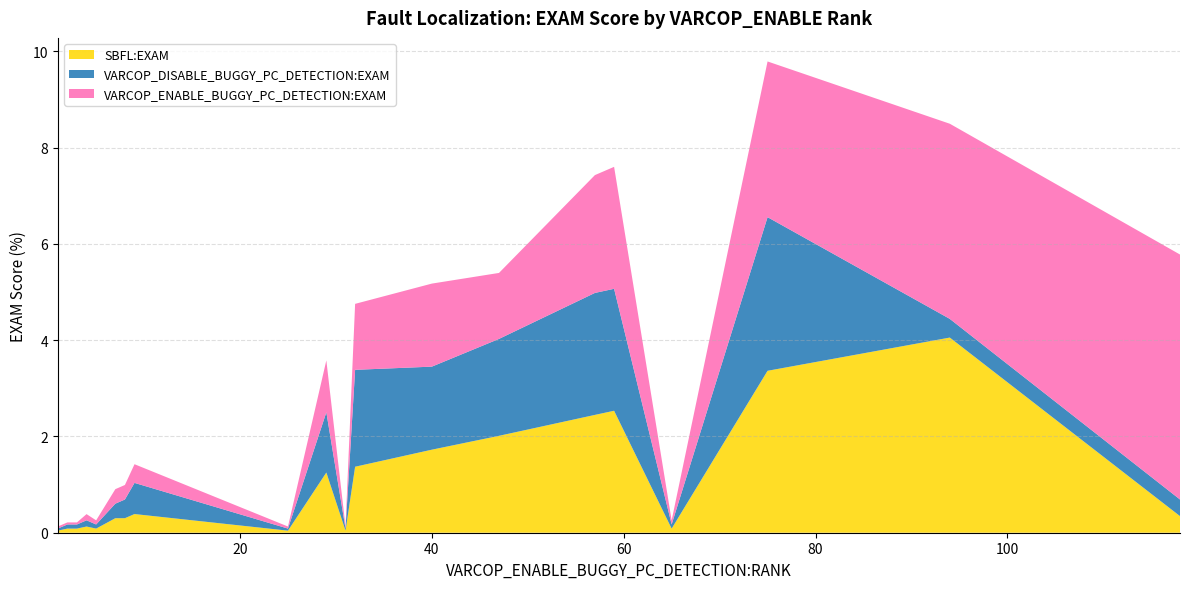

Reading left to right, what are all the values shown in this chart?

SBFL:EXAM: 0.0	0.1	0.1	0.1	0.1	0.3	0.3	0.4	0.0	1.3	0.0	1.4	1.7	2.0	2.4	2.5	0.1	3.4	4.1	0.3
VARCOP_DISABLE_BUGGY_PC_DETECTION:EXAM: 0.0	0.1	0.1	0.1	0.1	0.3	0.4	0.6	0.0	1.3	0.0	2.0	1.7	2.0	2.5	2.5	0.1	3.2	0.4	0.3
VARCOP_ENABLE_BUGGY_PC_DETECTION:EXAM: 0.0	0.0	0.0	0.1	0.1	0.3	0.3	0.4	0.0	1.1	0.0	1.4	1.7	1.4	2.4	2.5	0.1	3.2	4.1	5.1